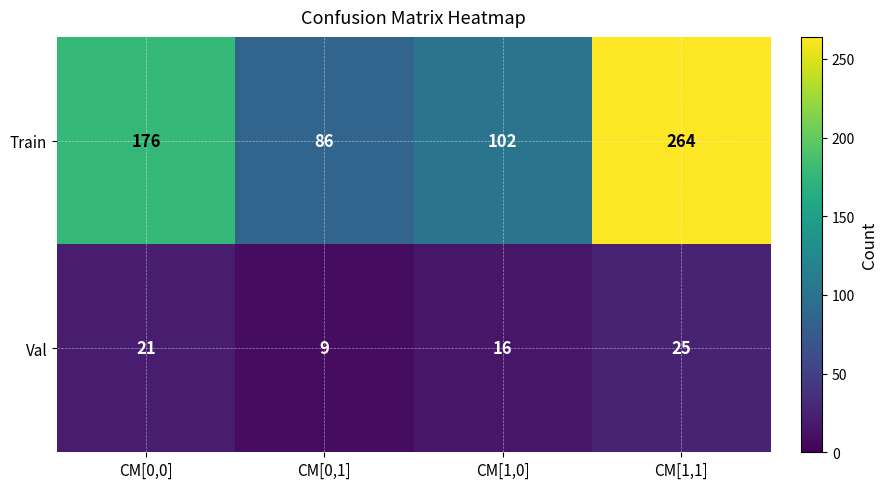

At which label is Train closest to 175?

CM[0,0]